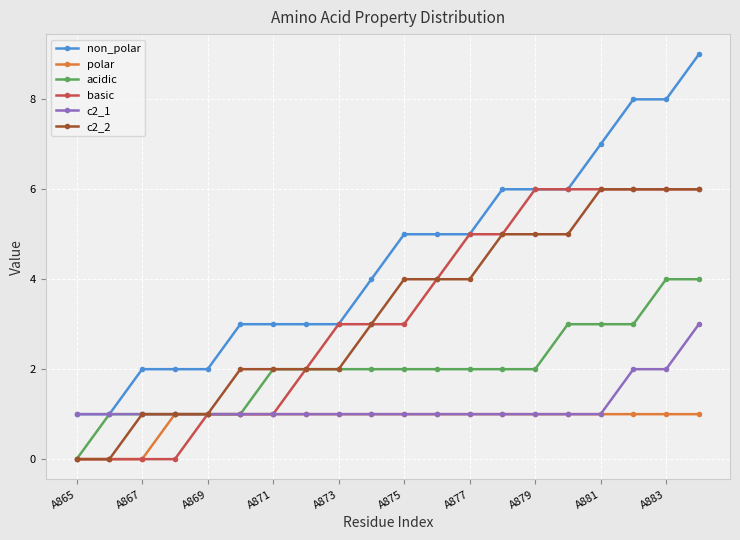

What is the difference between the second highest and minimum values in the acidic series?

4